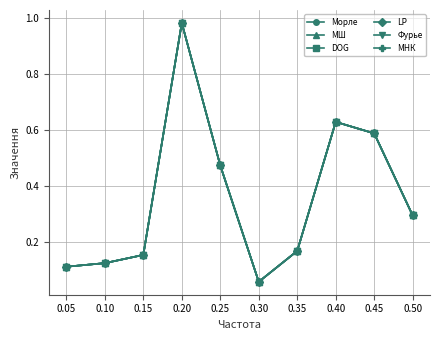

The Морле series shows 0.1 at 0.35. True or false?

False